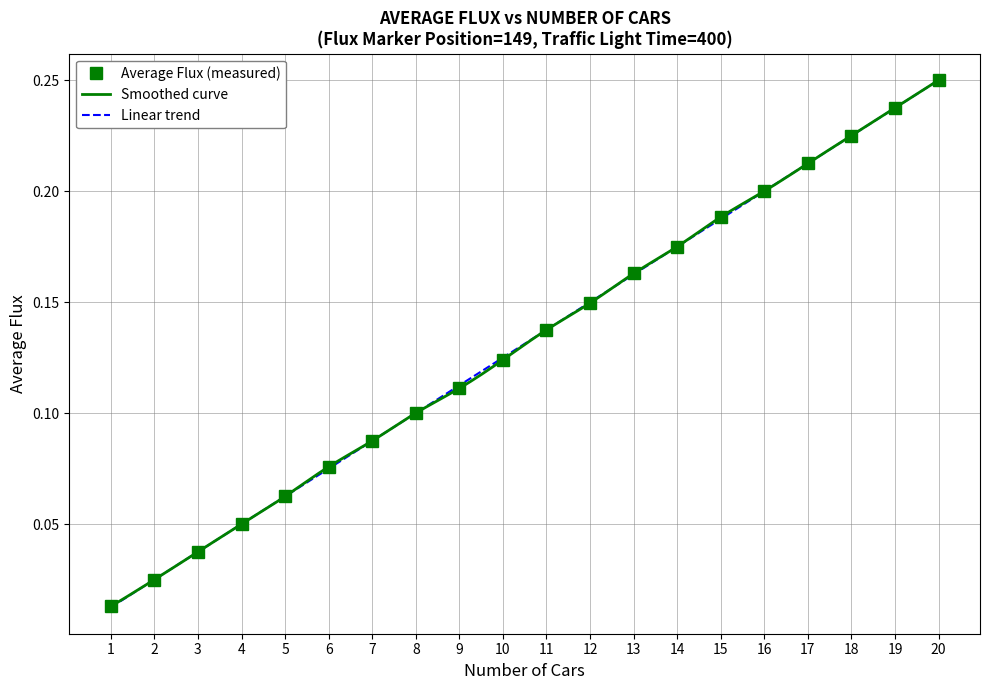

What is the value of the 4th point from the left?

0.1